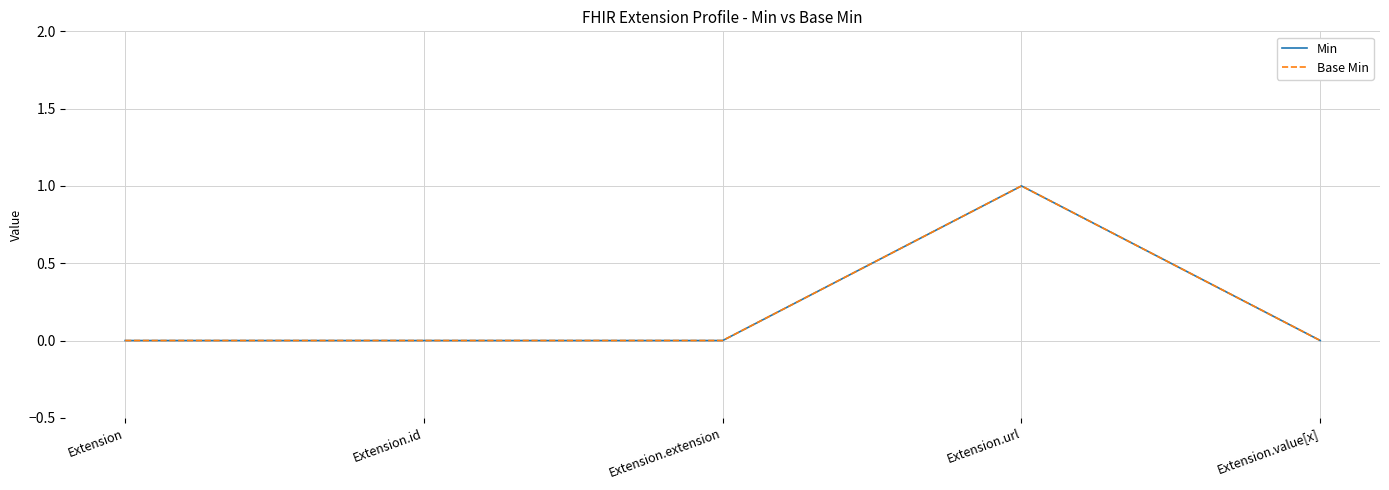

Does the chart have visible grid lines?

Yes